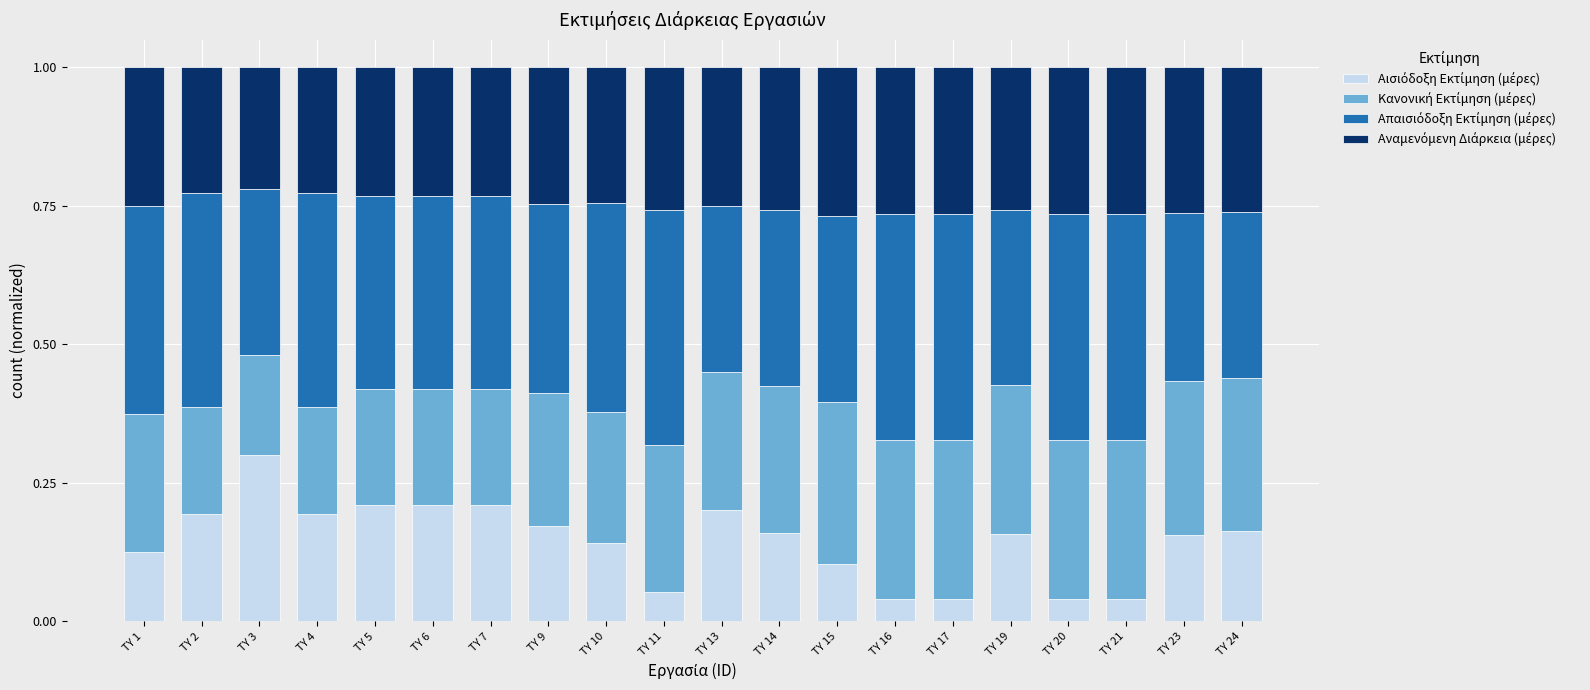

Does the chart contain any negative values?

No